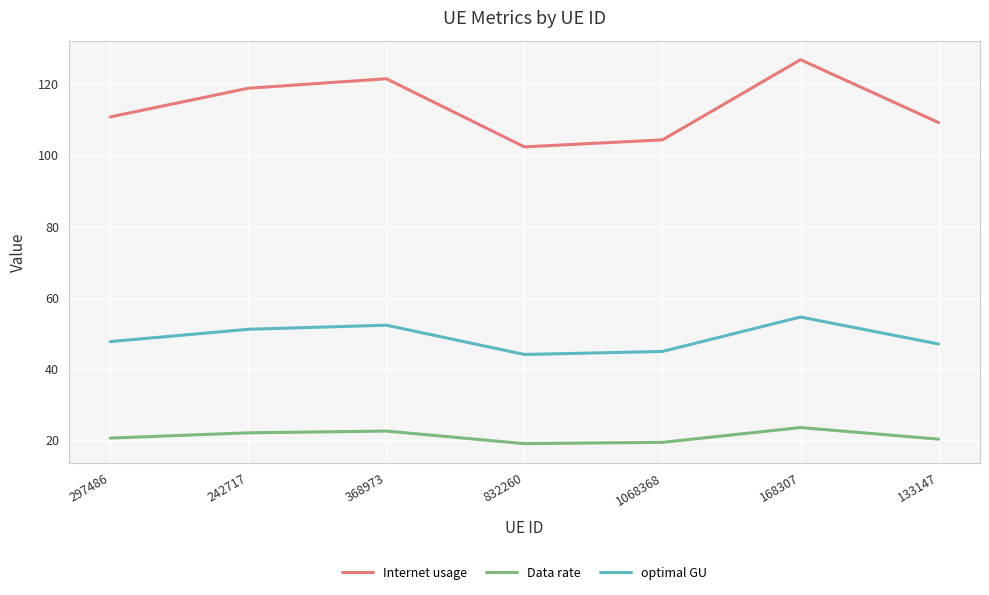

True or false: optimal GU has a value of 65.2 at 297486.

False